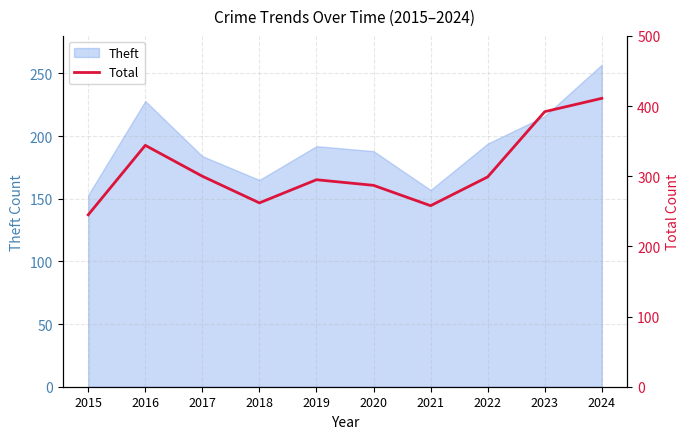

Count the number of categories in the chart.

10